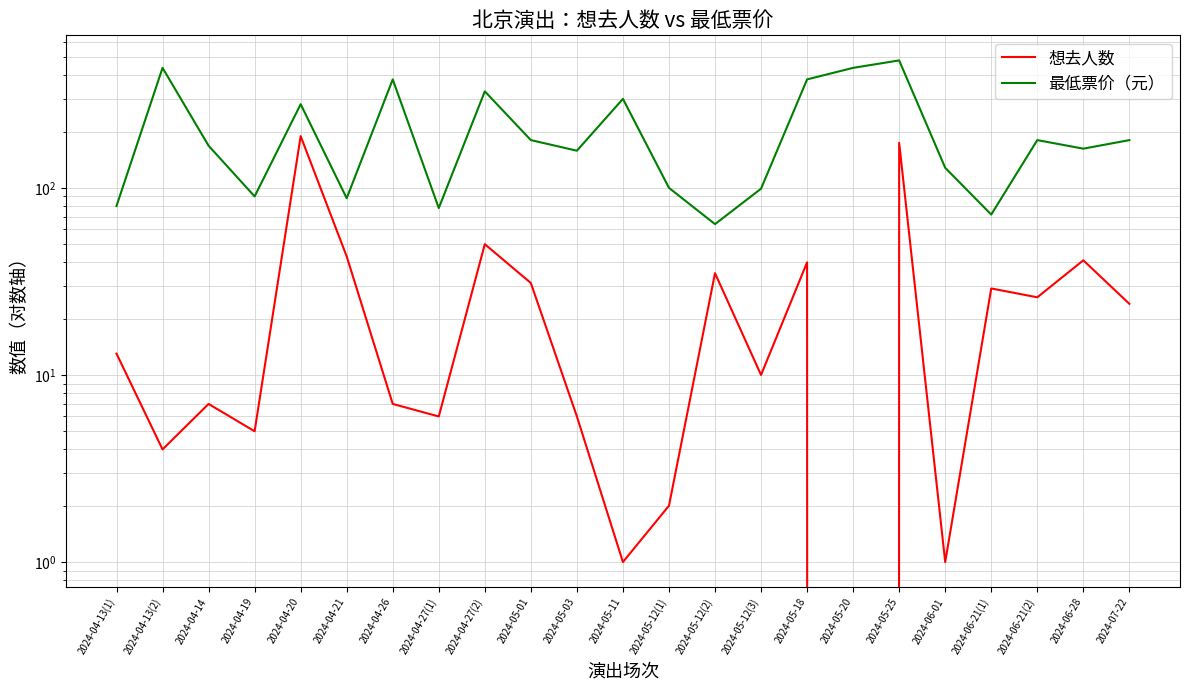

Which series has the largest range (max minus min)?

最低票价（元）